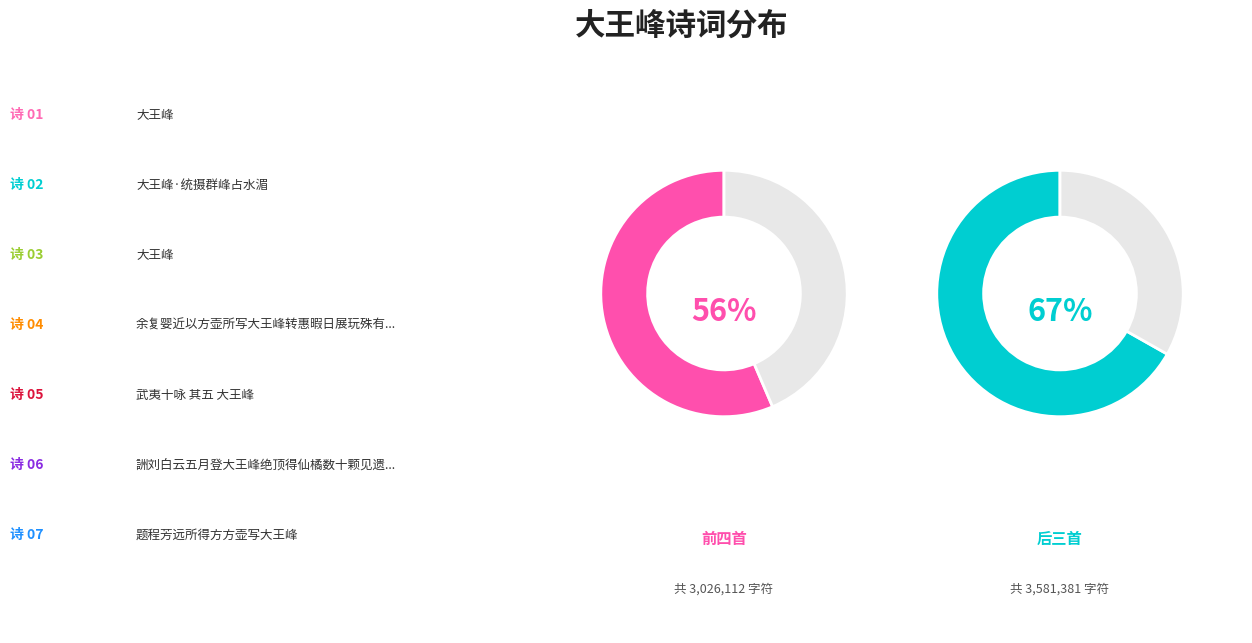

To the nearest percent, what portion does 詶刘白云五月登大王峰绝顶得仙橘数十颗见遗歌其事异之 represent?

10%